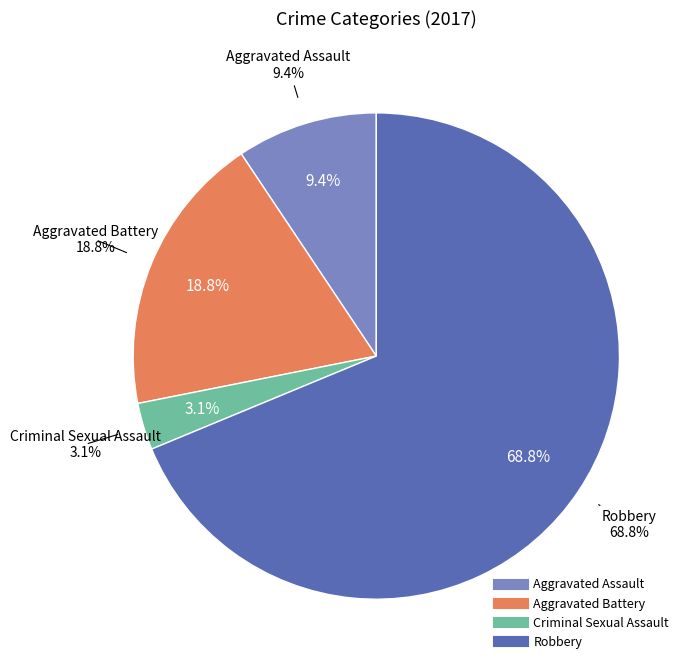

How many slices are in this pie chart?

4